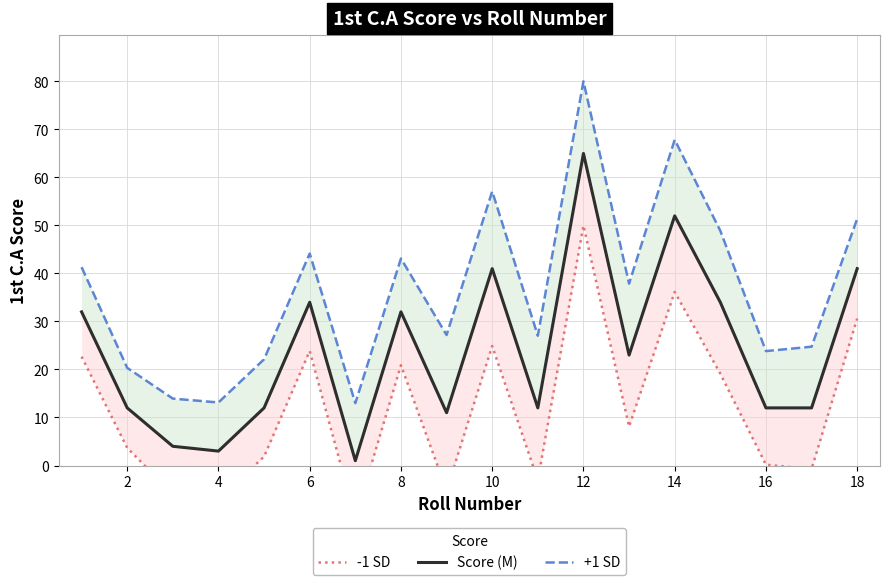

Count the number of categories in the chart.

18